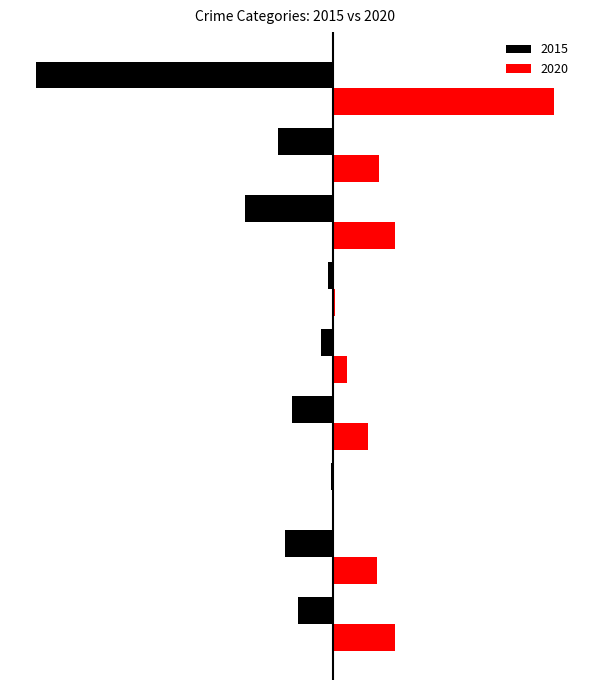

What are all the series names shown in the legend?

2015, 2020